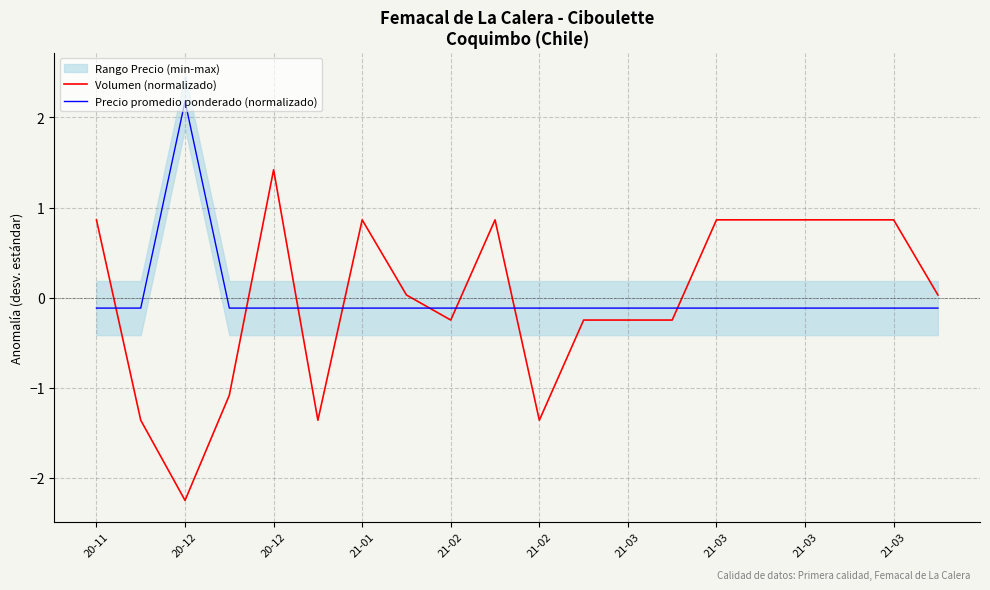

True or false: Volumen (normalizado) has more than 0 interior local peaks.

True